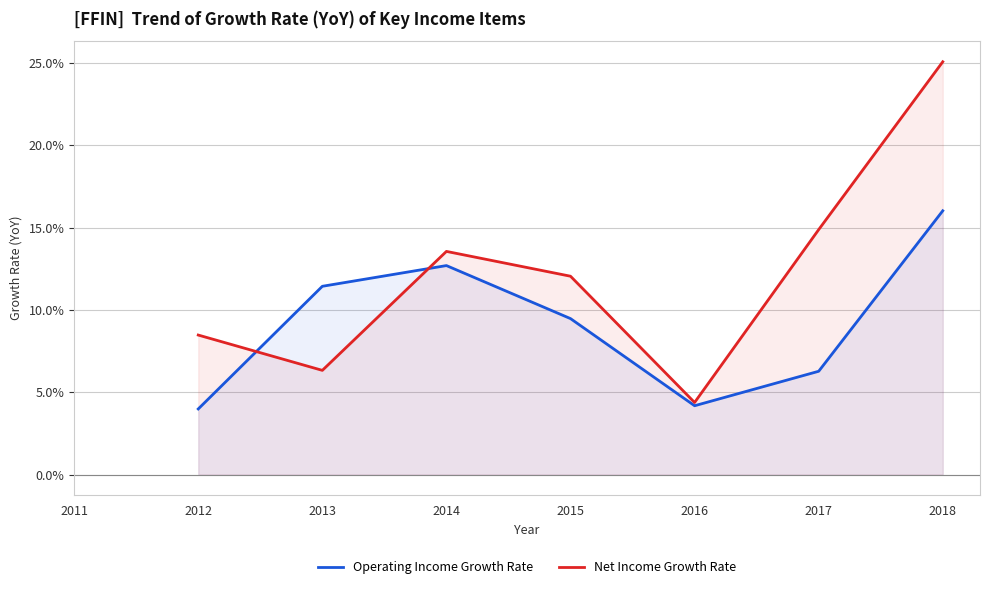

How many interior local peaks does the Net Income Growth Rate series have?

1